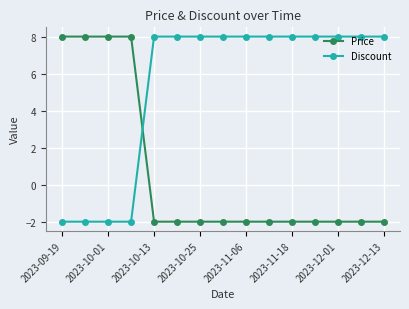

How many intersections are there between Price and Discount?

1